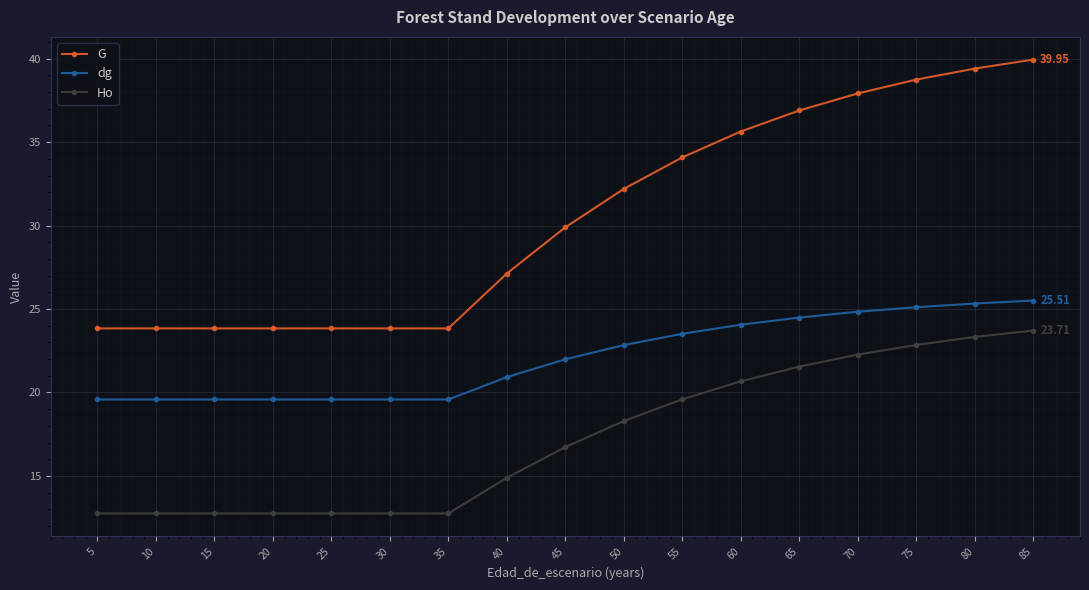

At which category is the sum across all series the highest?

85